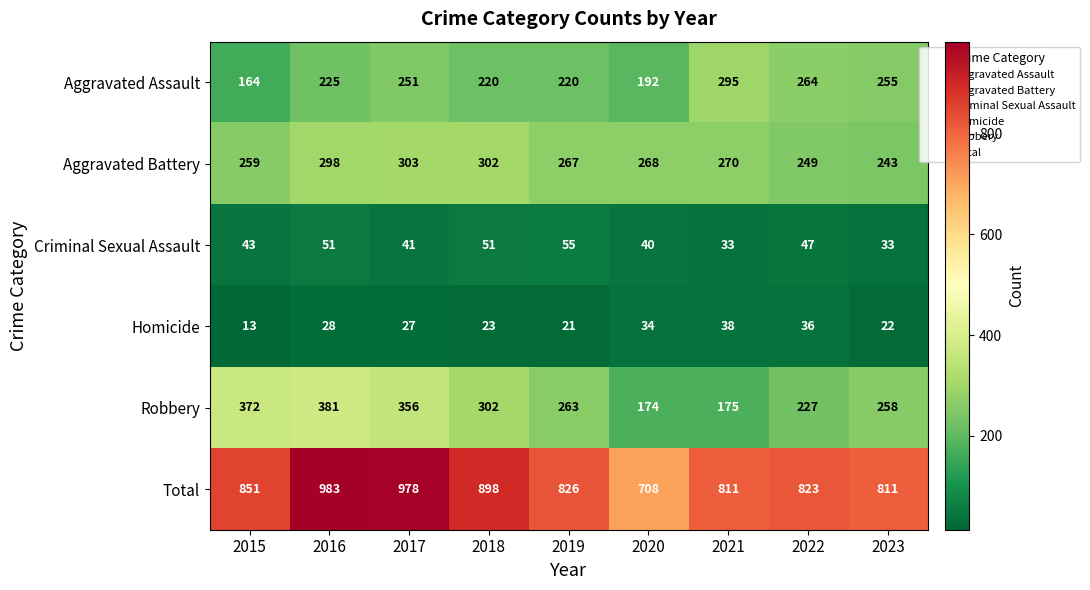

What is the minimum value shown in the chart?

13